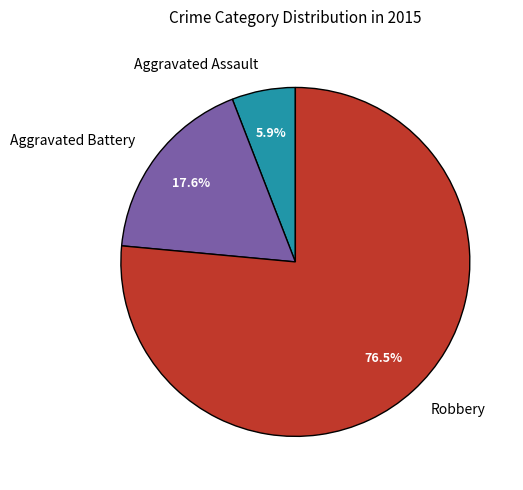

To the nearest percent, what portion does Aggravated Battery represent?

18%